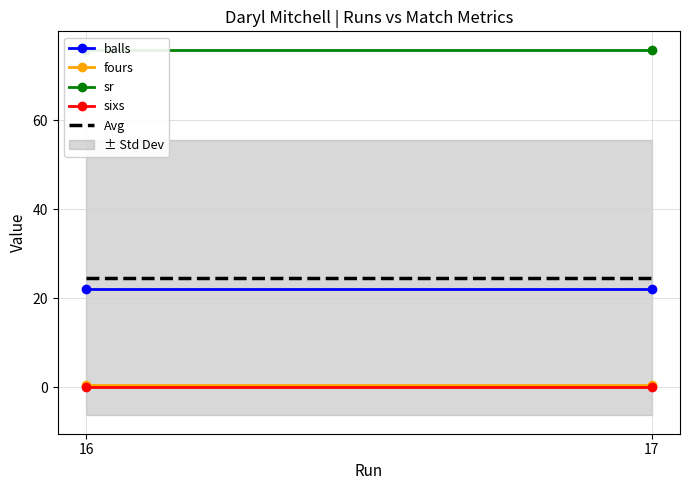

Which series has the largest range (max minus min)?

balls